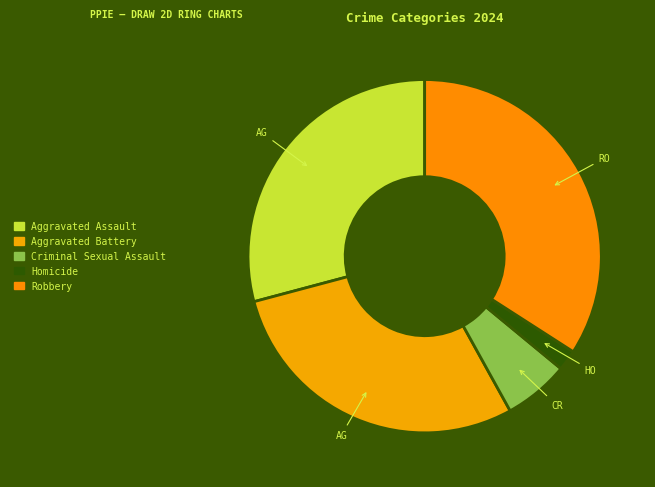

To the nearest percent, what percentage of the pie is Aggravated Battery?

29%